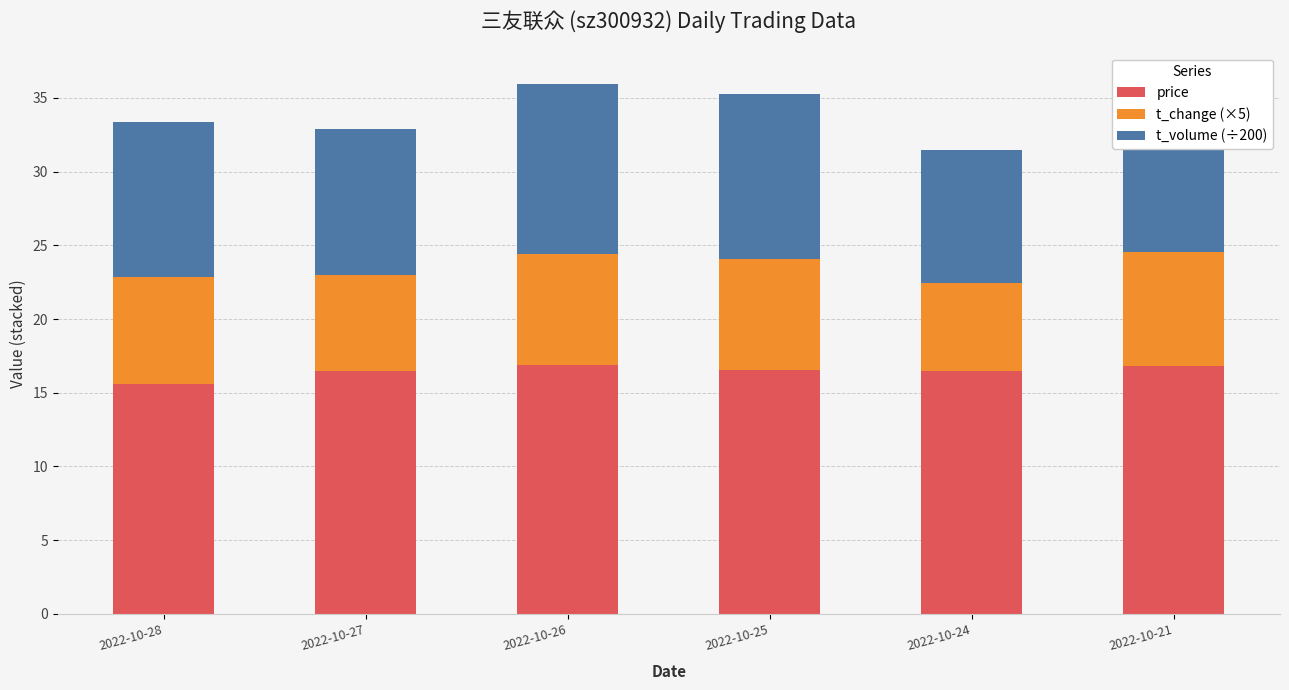

What is the value of the t_volume (÷200) bar at the 2nd from the left?

9.9